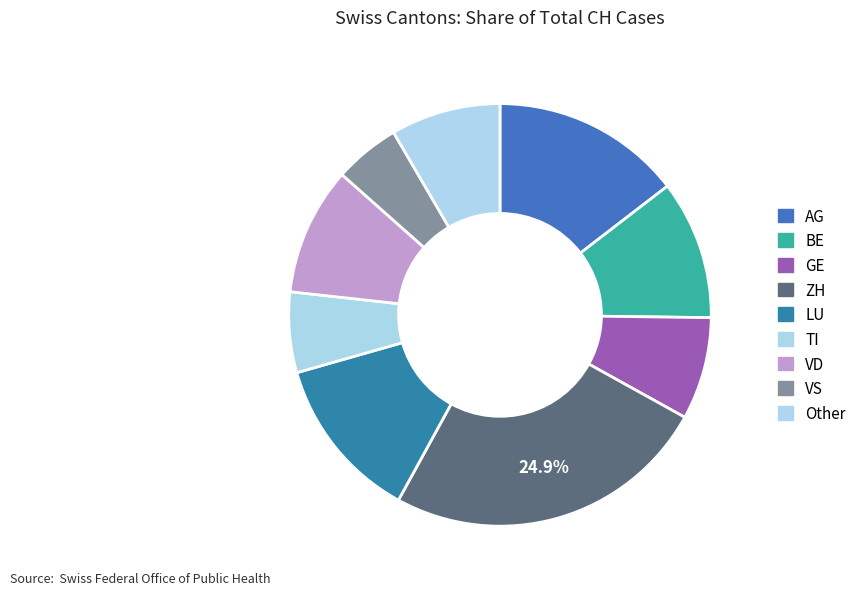

How many segments does this pie chart have?

9